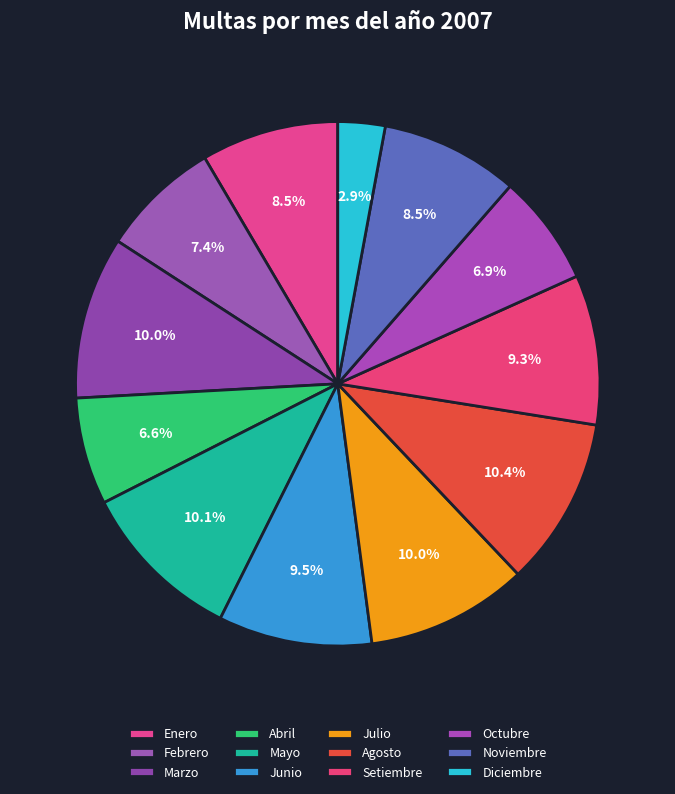

Which category has the smallest portion of the pie?

Diciembre